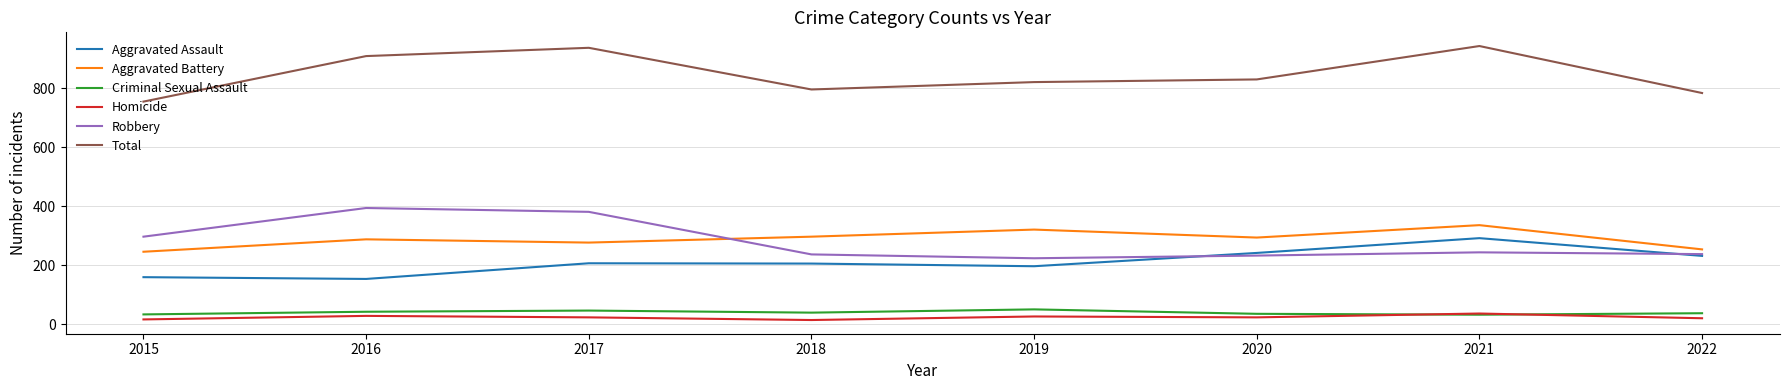

True or false: Robbery and Aggravated Assault cross at least once.

True